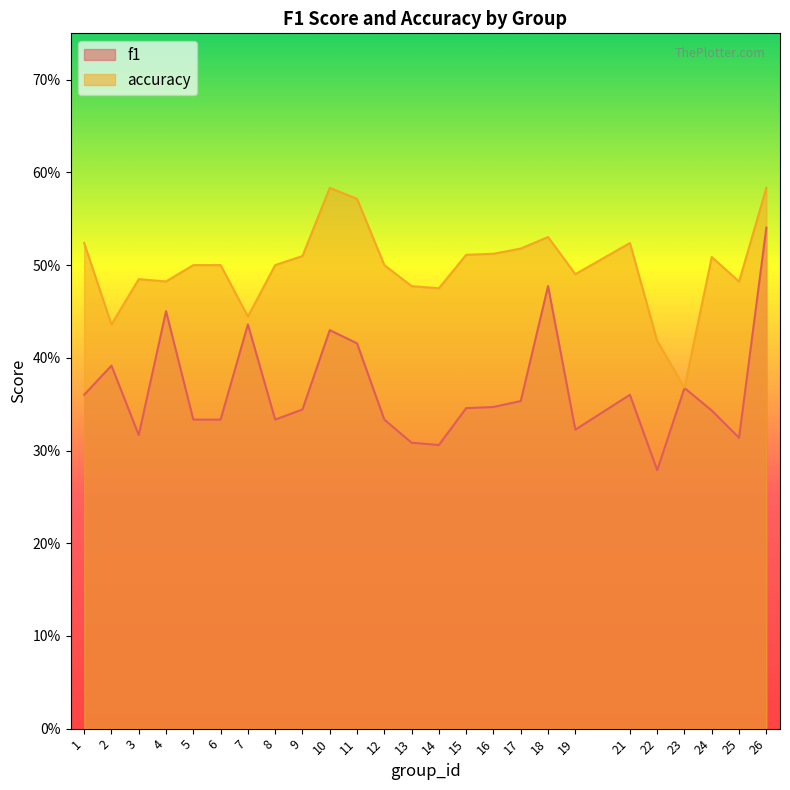

Is it true that f1 equals 0.2 at 3?

False